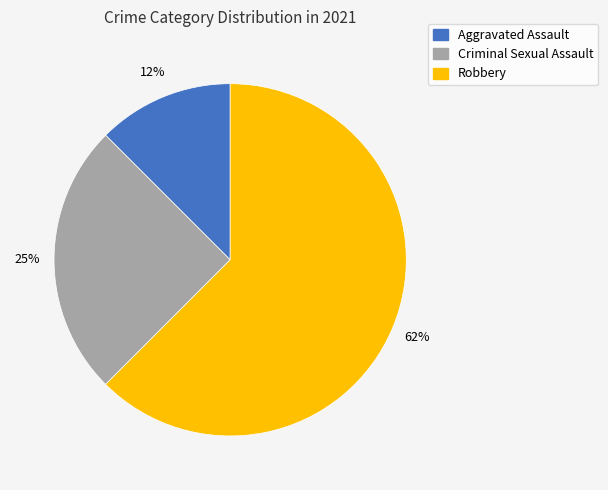

To the nearest percent, what is the average slice percentage?

33%